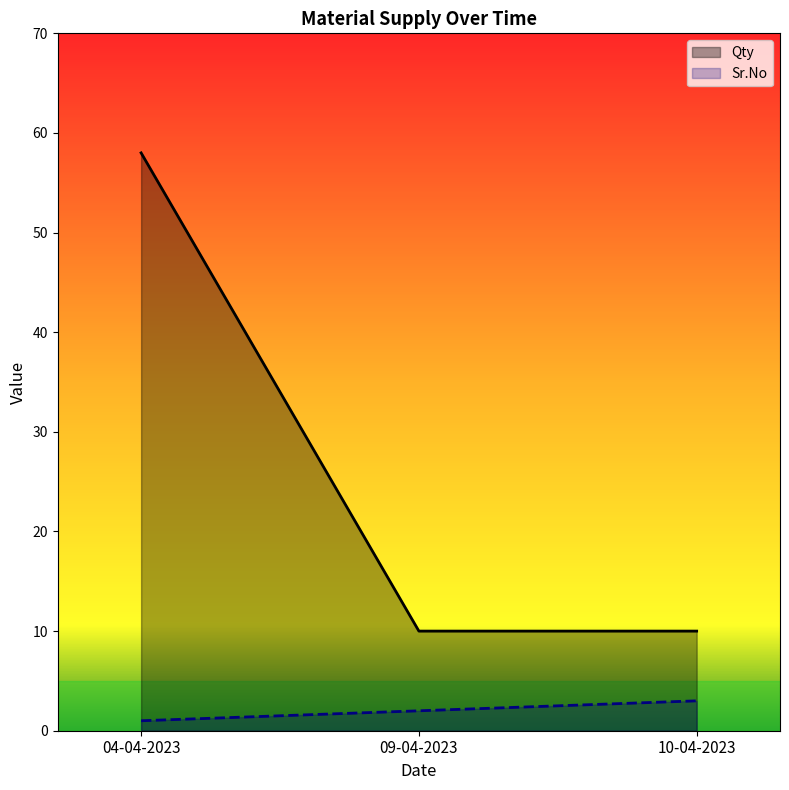

At which category is the sum across all series the highest?

04-04-2023